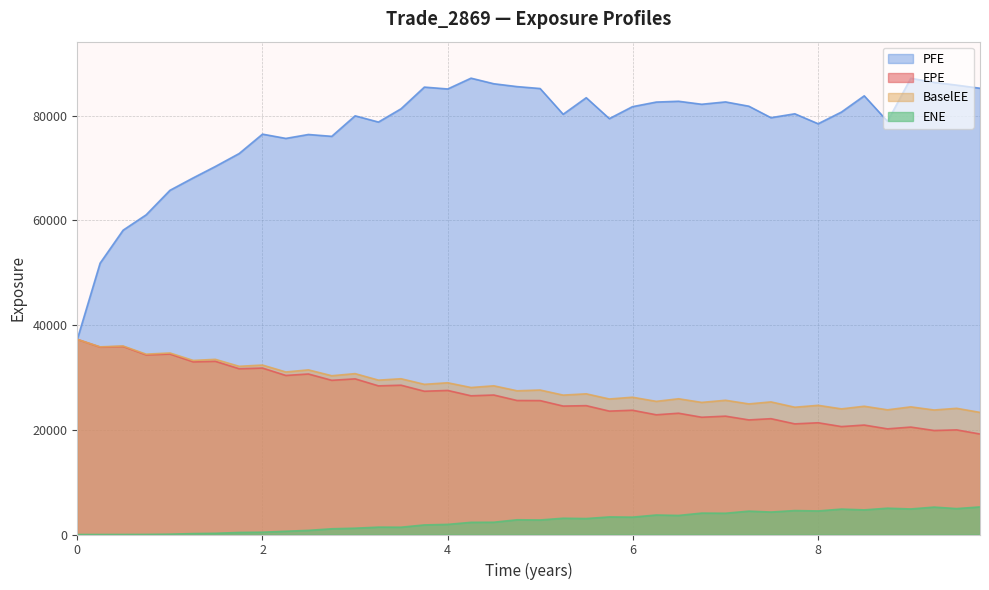

What is the sum of all EPE values?

1058837.1